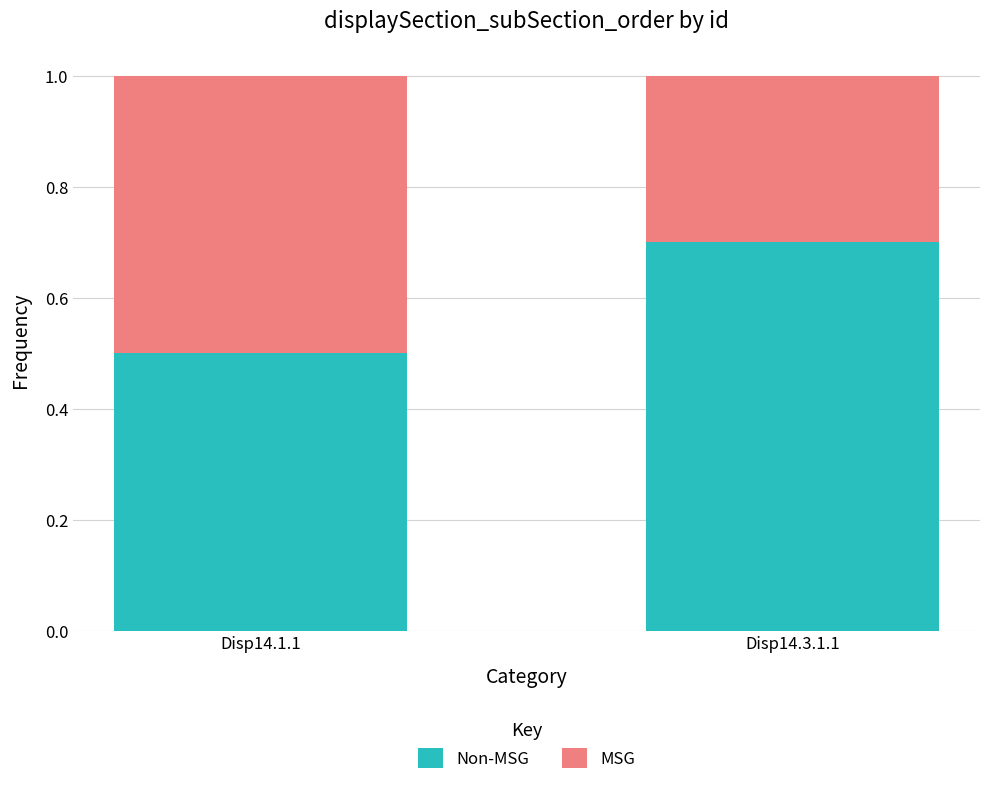

How many data points does each series have?

2